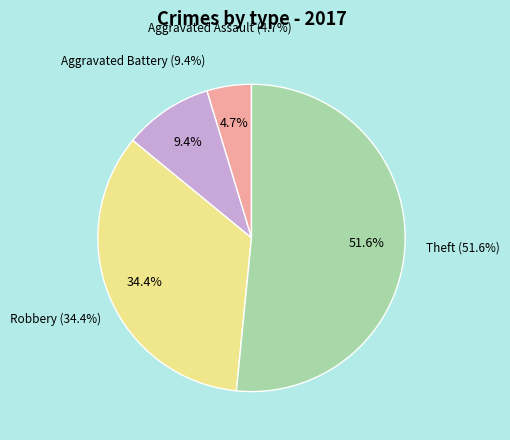

To the nearest percent, what is the difference between the largest and smallest slice percentages?

47%